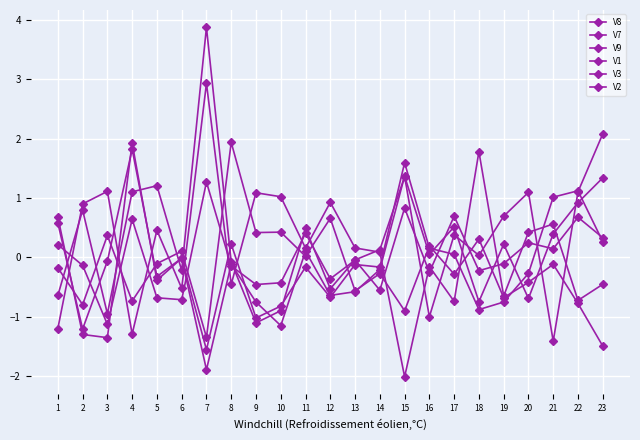

Is this an area chart (filled region under the line)?

No